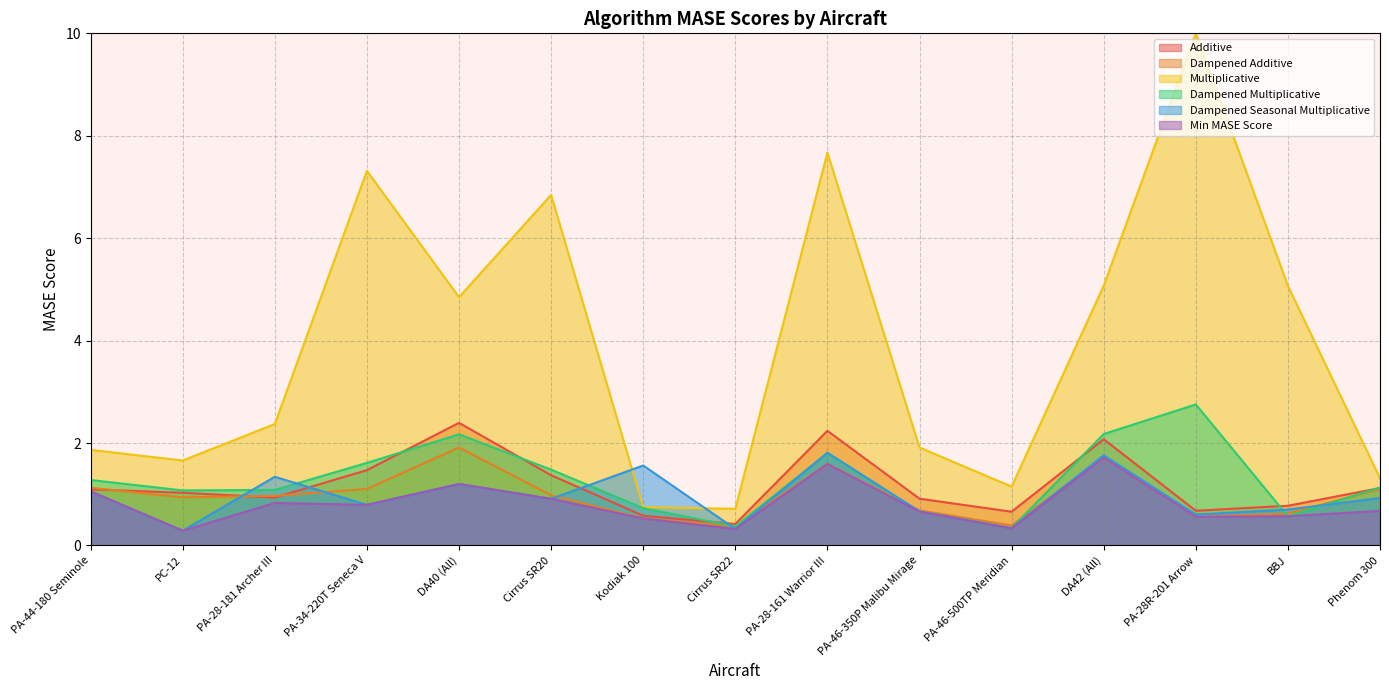

Which category has the highest value across all series?

PA-28R-201 Arrow